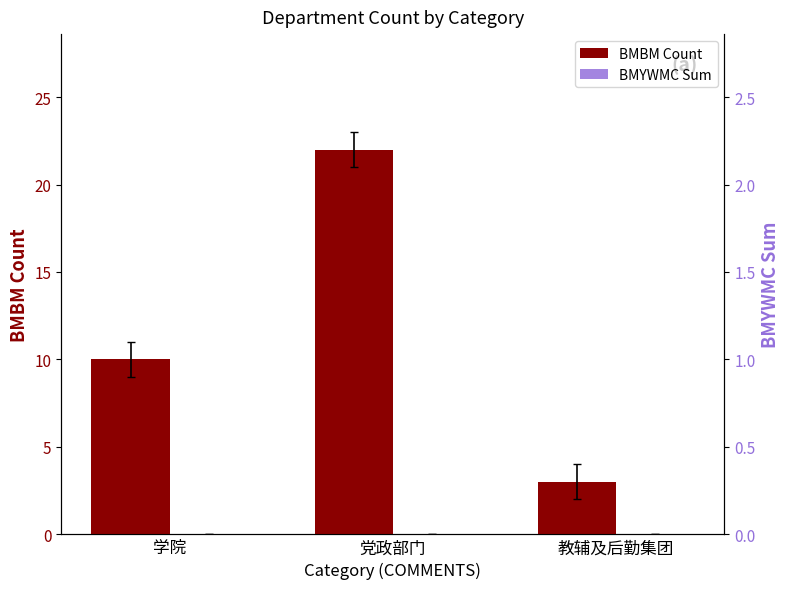

What is the sum of the BMBM Count values at 党政部门 and 学院?

32